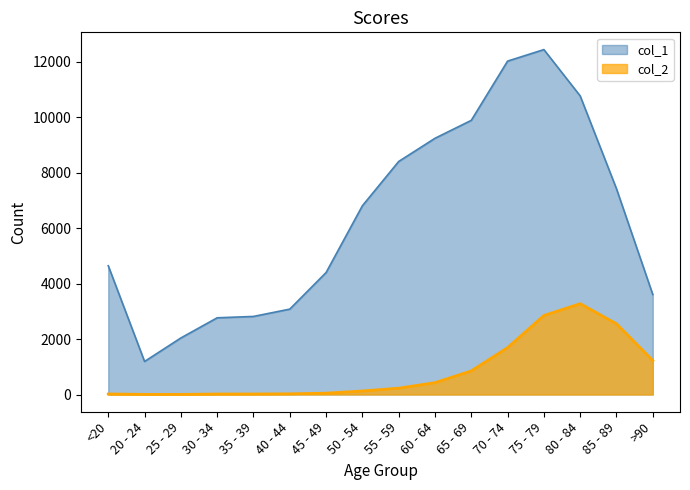

In col_2, how many points are lower than both neighbors (excluding endpoints)?

1